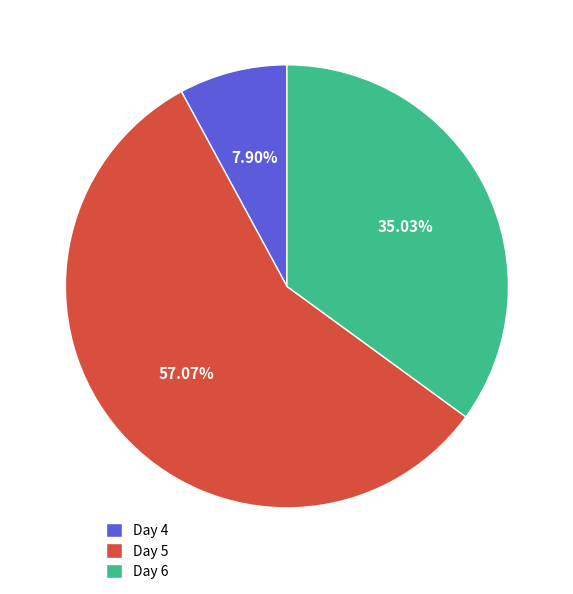

Combined, do Day 5 and Day 6 account for over 50%?

Yes